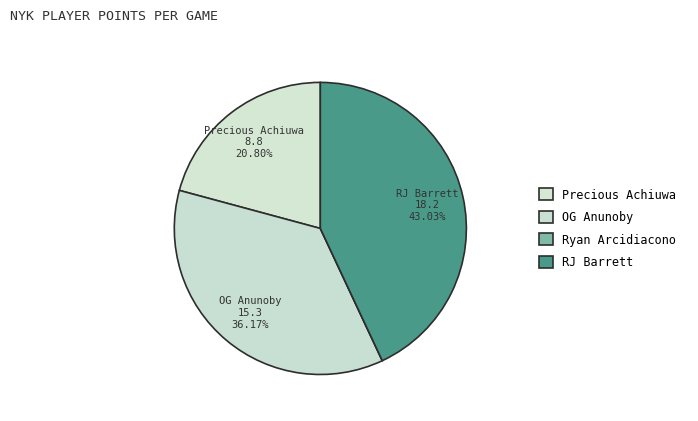

What is the smallest slice in the pie chart?

Ryan Arcidiacono